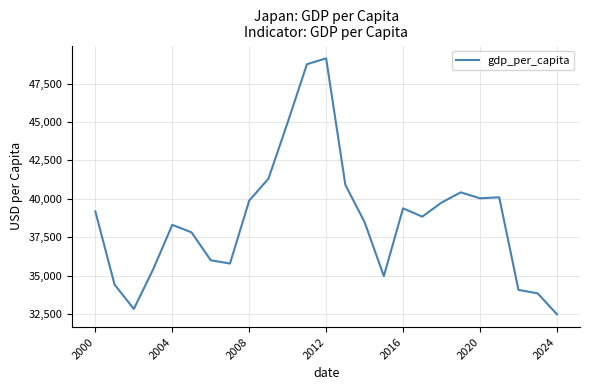

What is the greatest value displayed?

49145.3